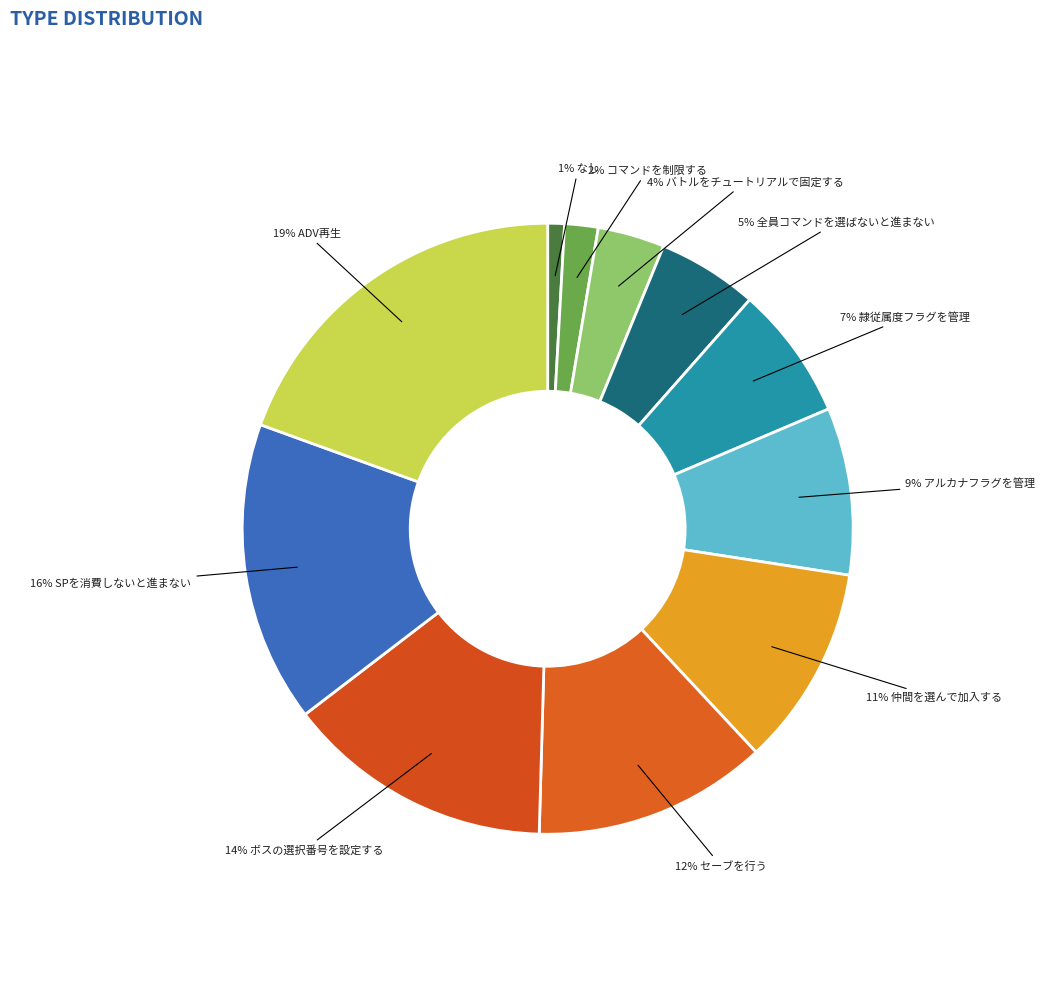

Which category has the smallest portion of the pie?

なし